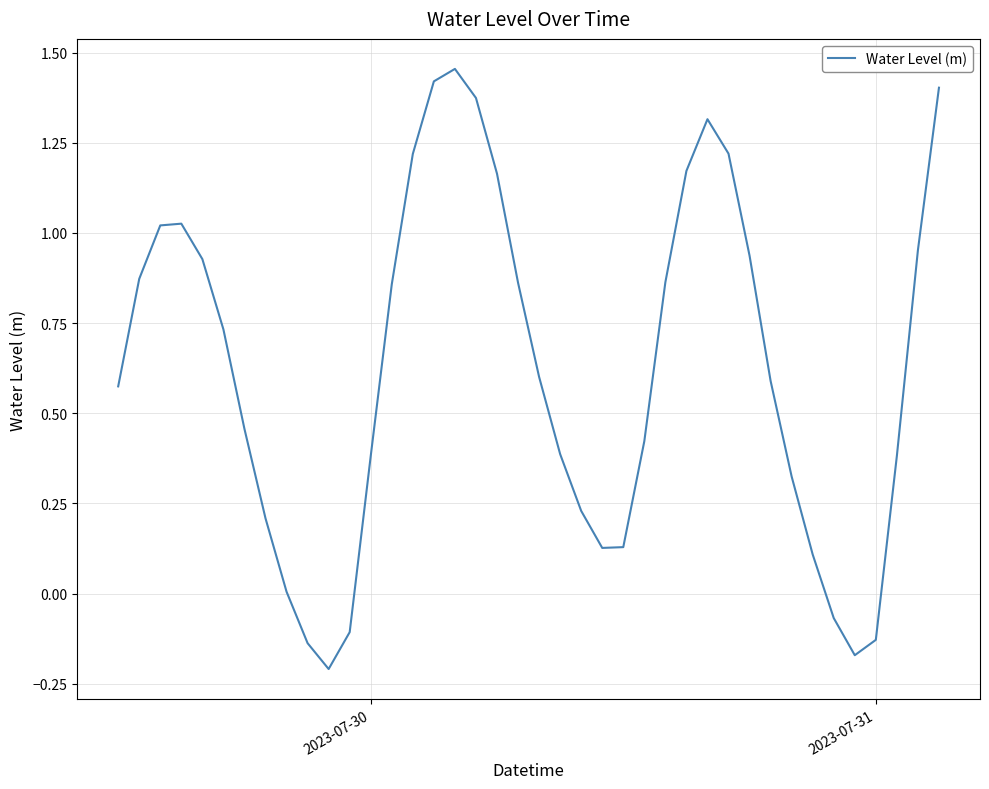

Does the chart have visible grid lines?

Yes